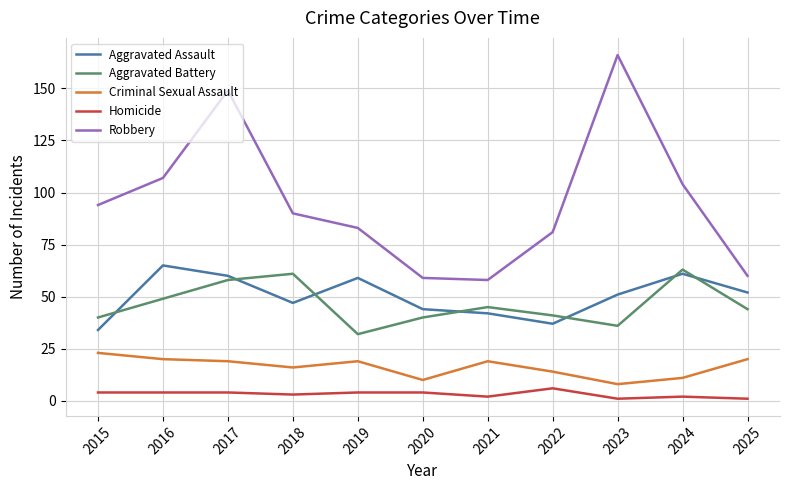

What is the greatest value displayed?

166